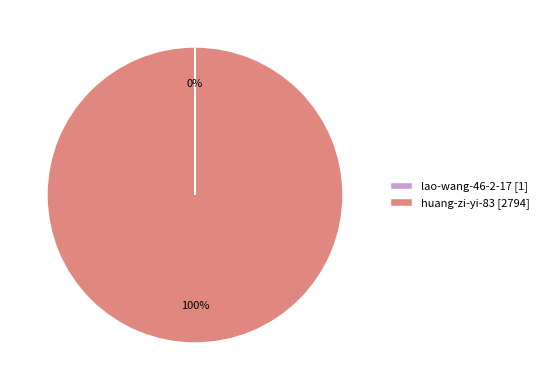

True or false: huang-zi-yi-83 [2794] accounts for 87% of the total.

False